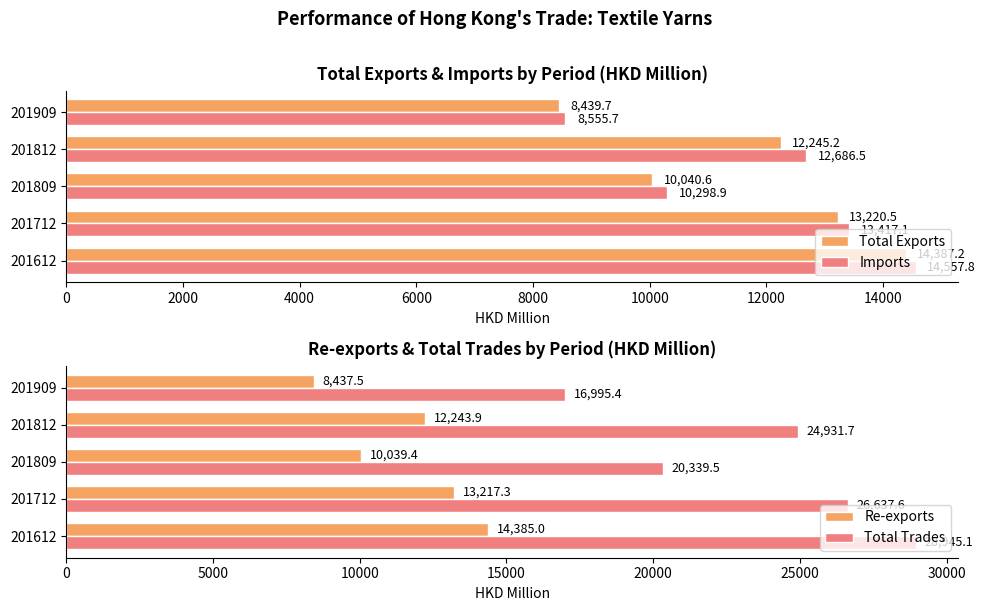

The value of Total Trades at 201809 is 20339.5. True or false?

True